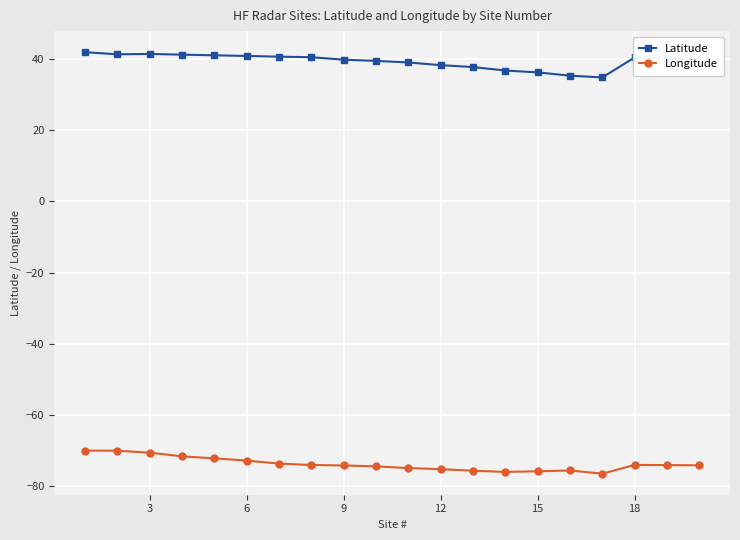

What is the difference between the maximum and minimum values in the Latitude series?

7.1